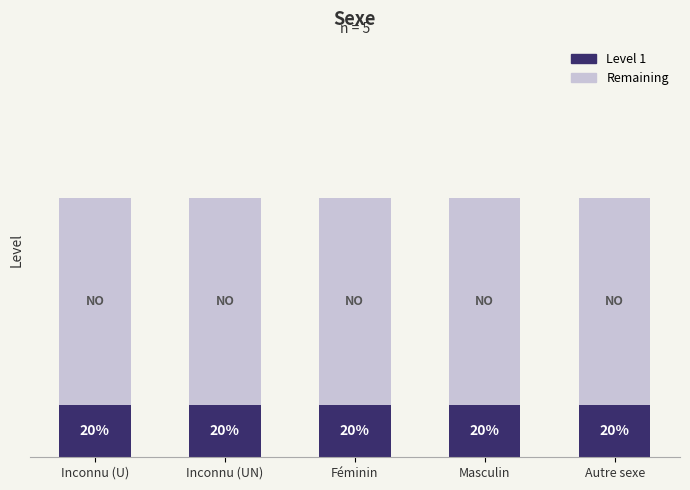

Between Masculin and Féminin, which is larger?

Masculin